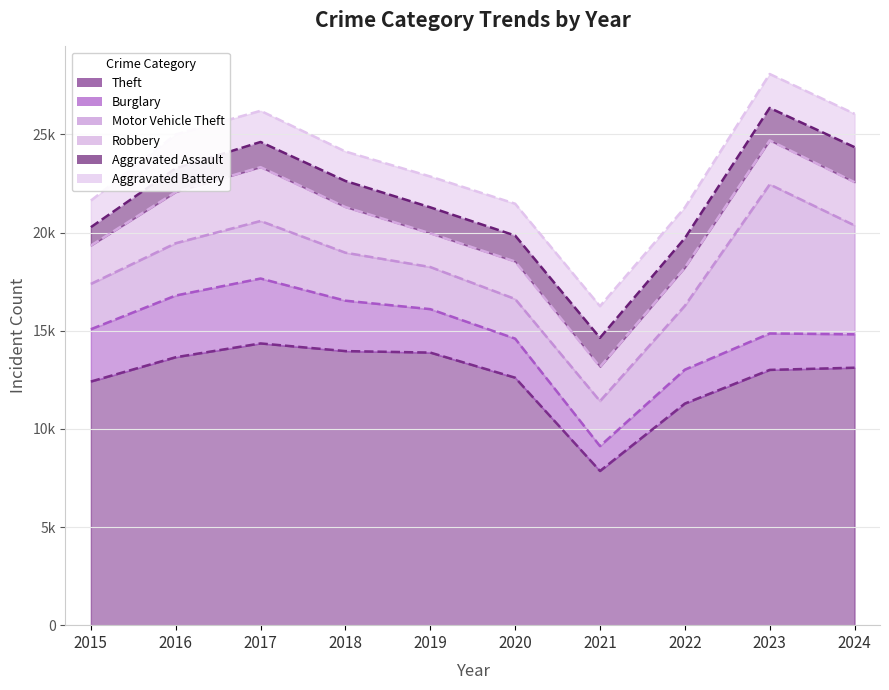

Which label corresponds to the largest value in the chart?

2017